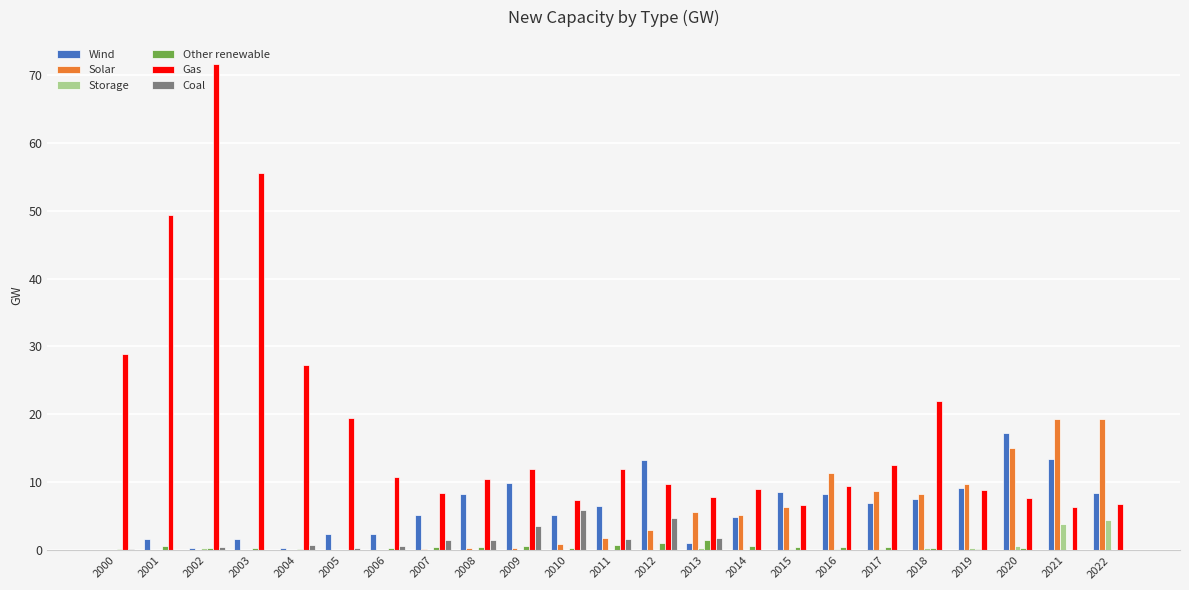

Which series has the widest spread of values?

Gas